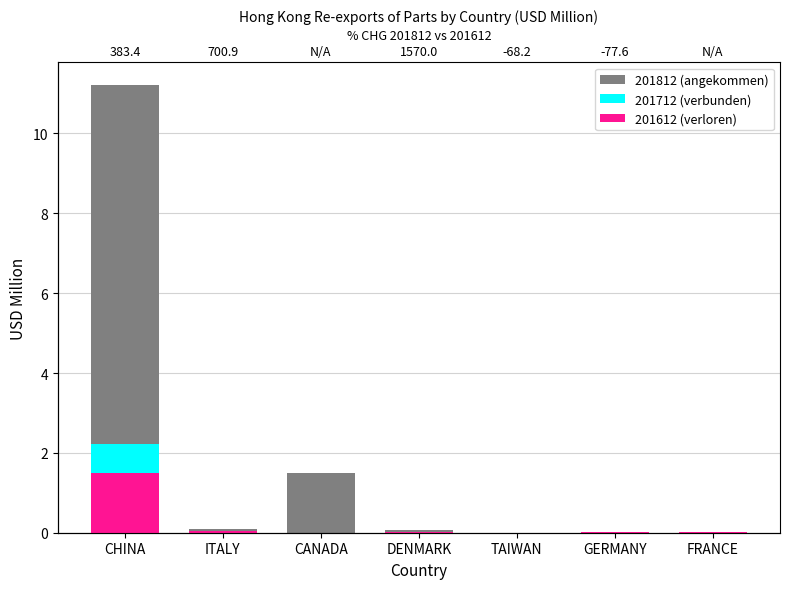

Which series has the largest total across all categories?

201812